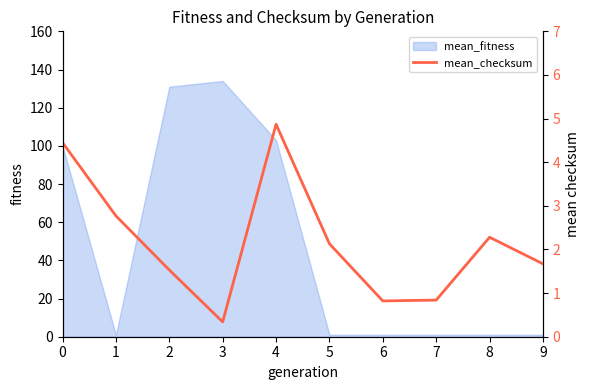

Is it true that the value at 6 is 1.2?

False